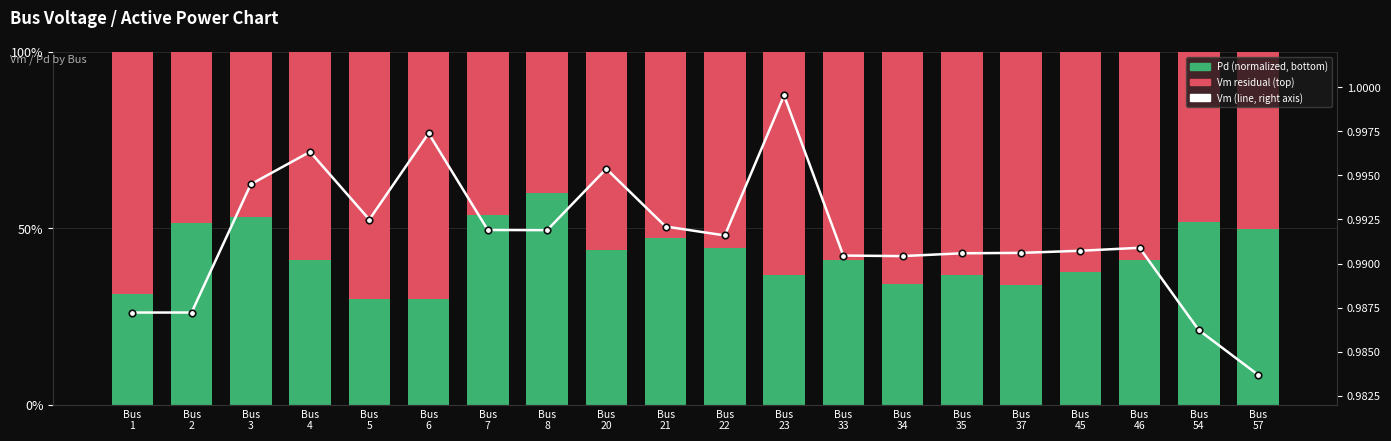

What are all the series names shown in the legend?

Pd (normalized), Vm residual, Vm